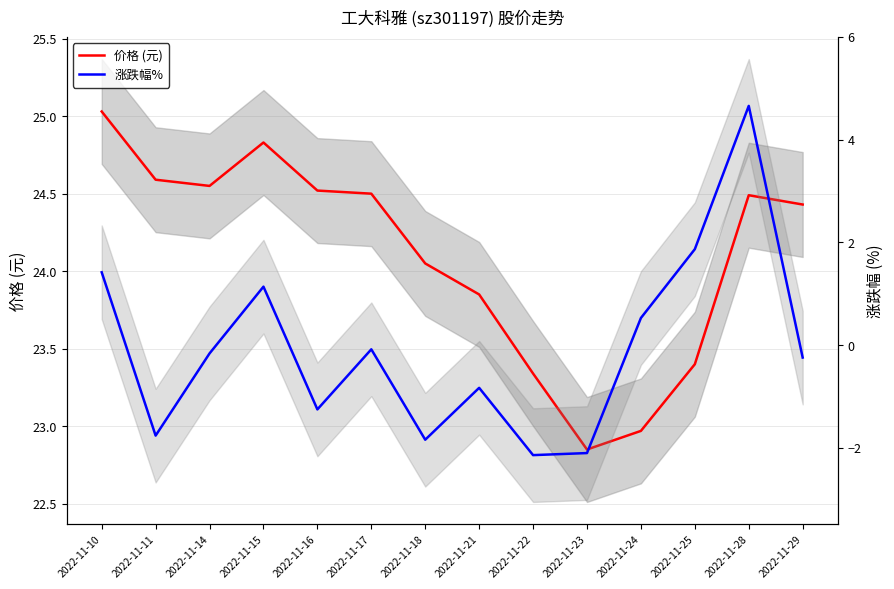

What is the average value of the 涨跌幅% series?

-0.1